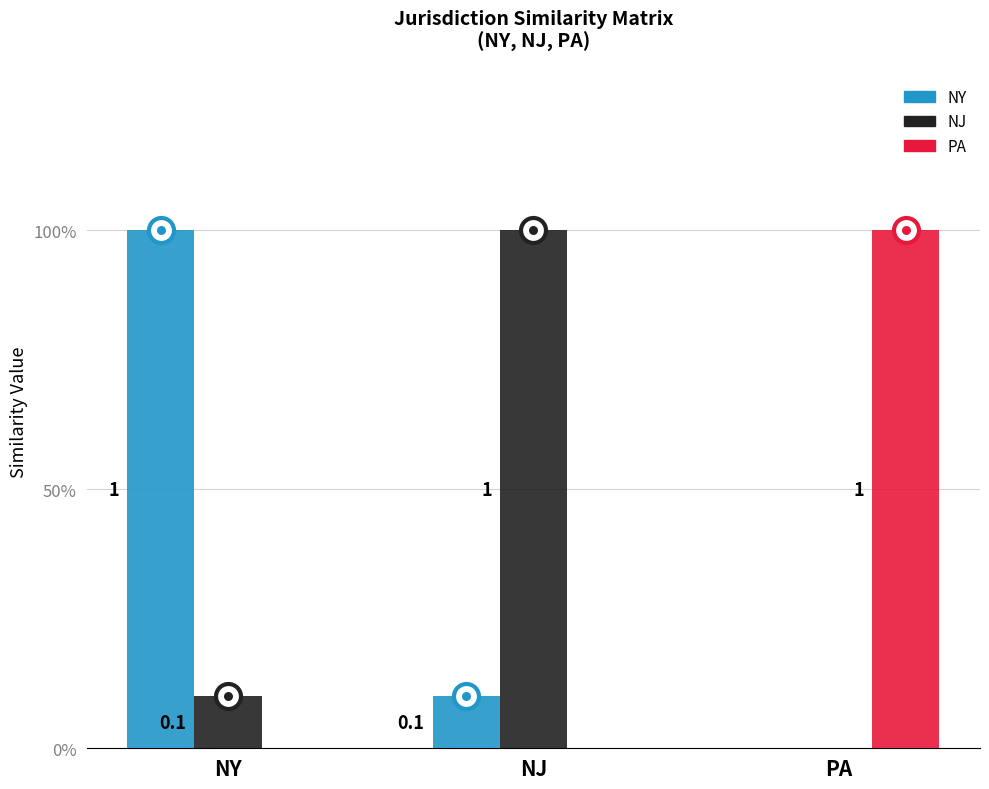

Are the bars horizontal?

No